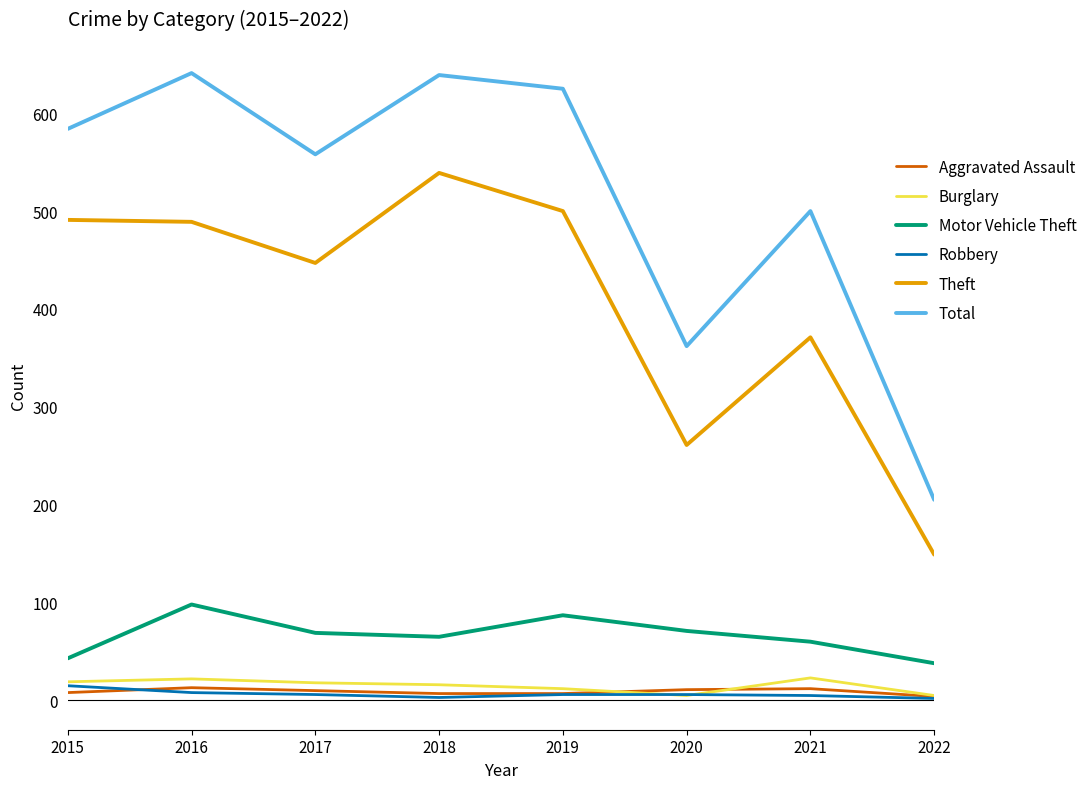

Does the chart display data point markers on the line(s)?

No